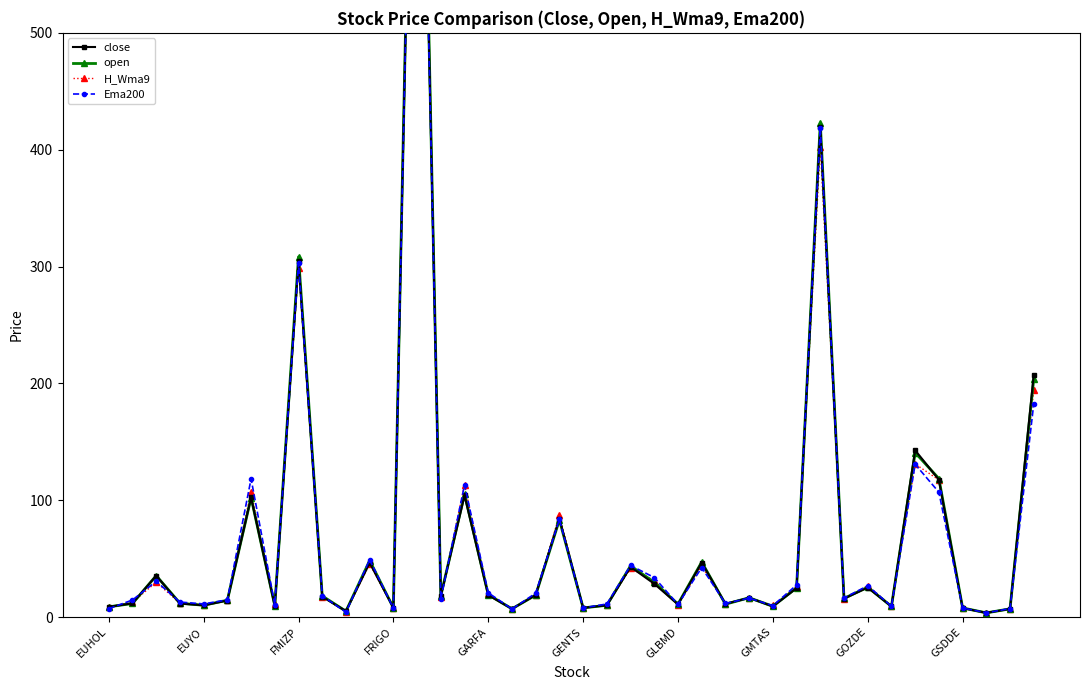

In close, how many points are higher than both neighbors (excluding endpoints)?

13